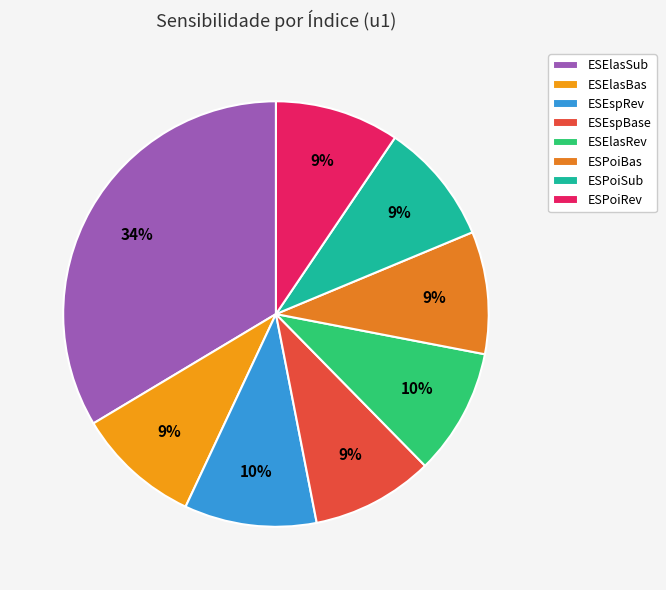

What is the largest slice in the pie chart?

ESElasSub